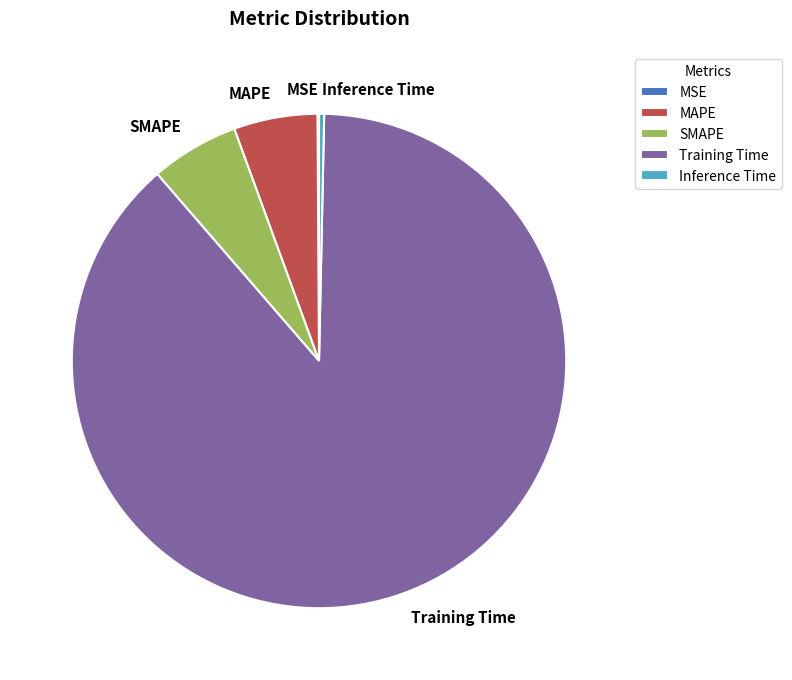

True or false: Inference Time accounts for 14% of the total.

False